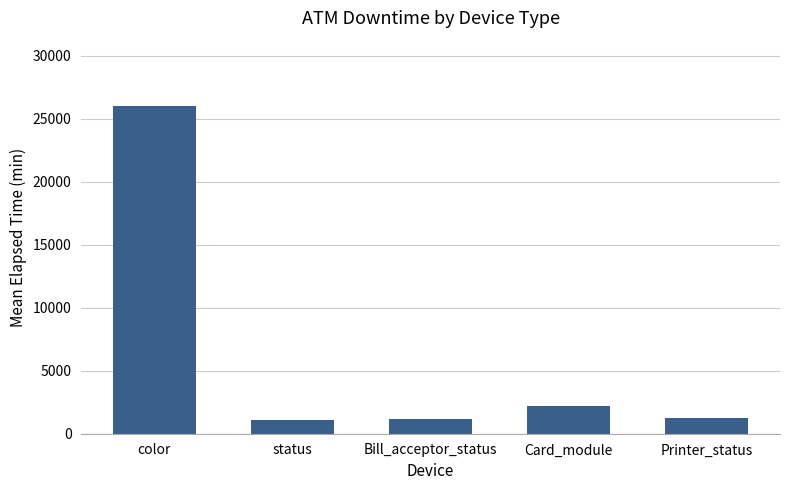

How many distinct data groups are displayed?

1